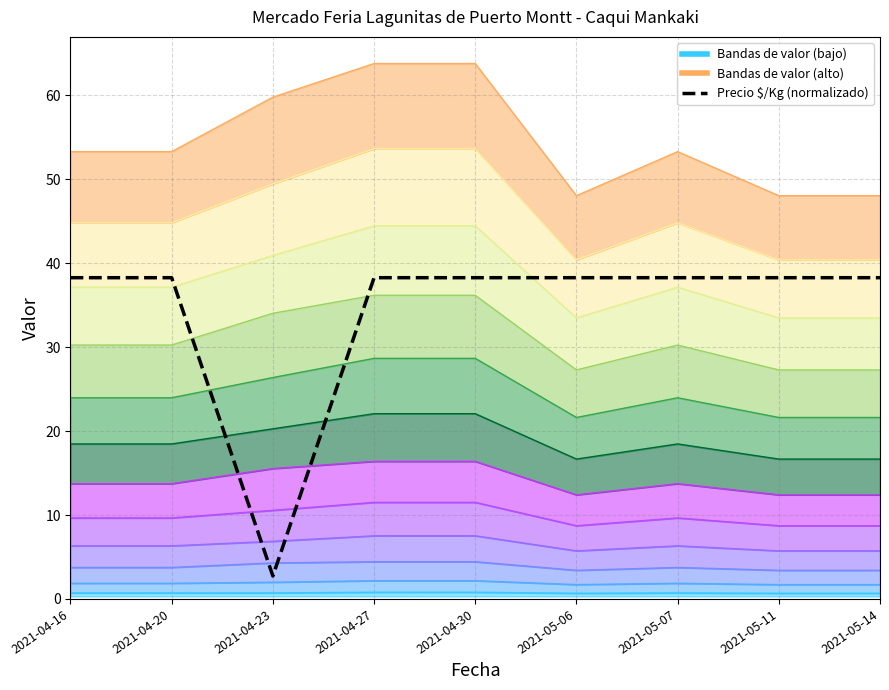

Reading right to left, what are all the values shown in this chart?

38.3	38.3	38.3	38.3	38.3	38.3	2.7	38.3	38.3